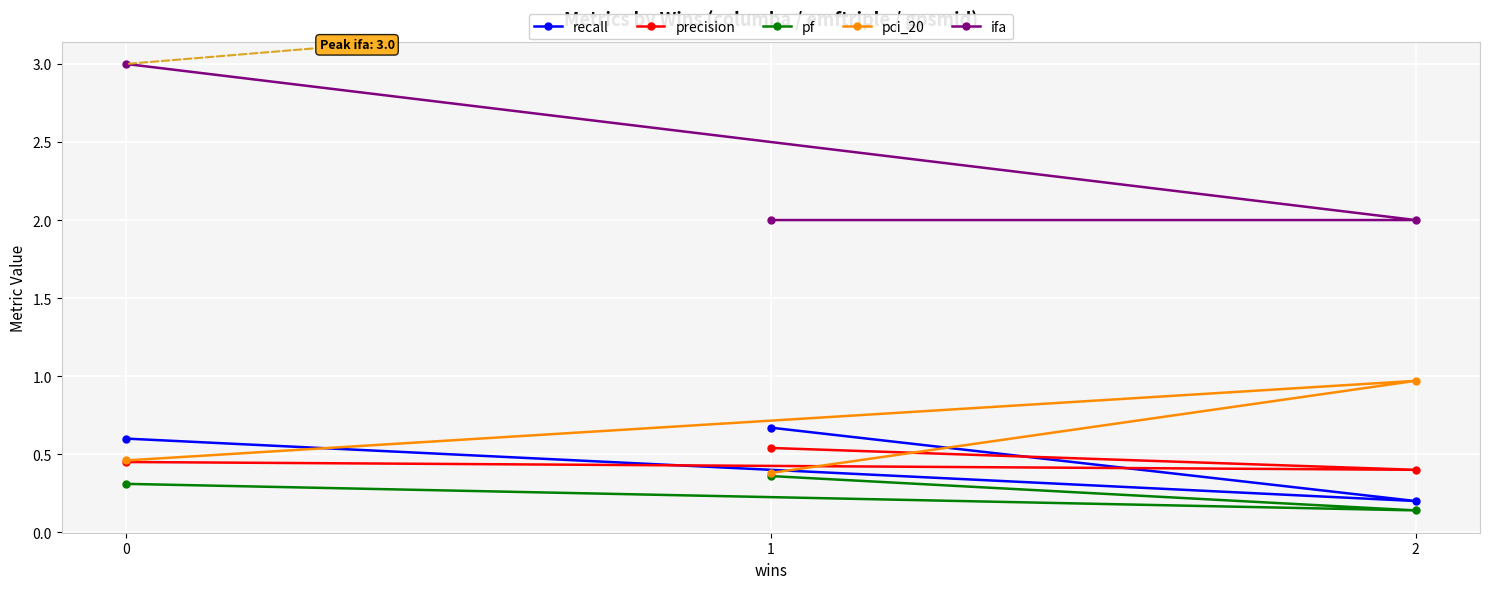

Between 1 and 0, which series saw the biggest shift?

ifa